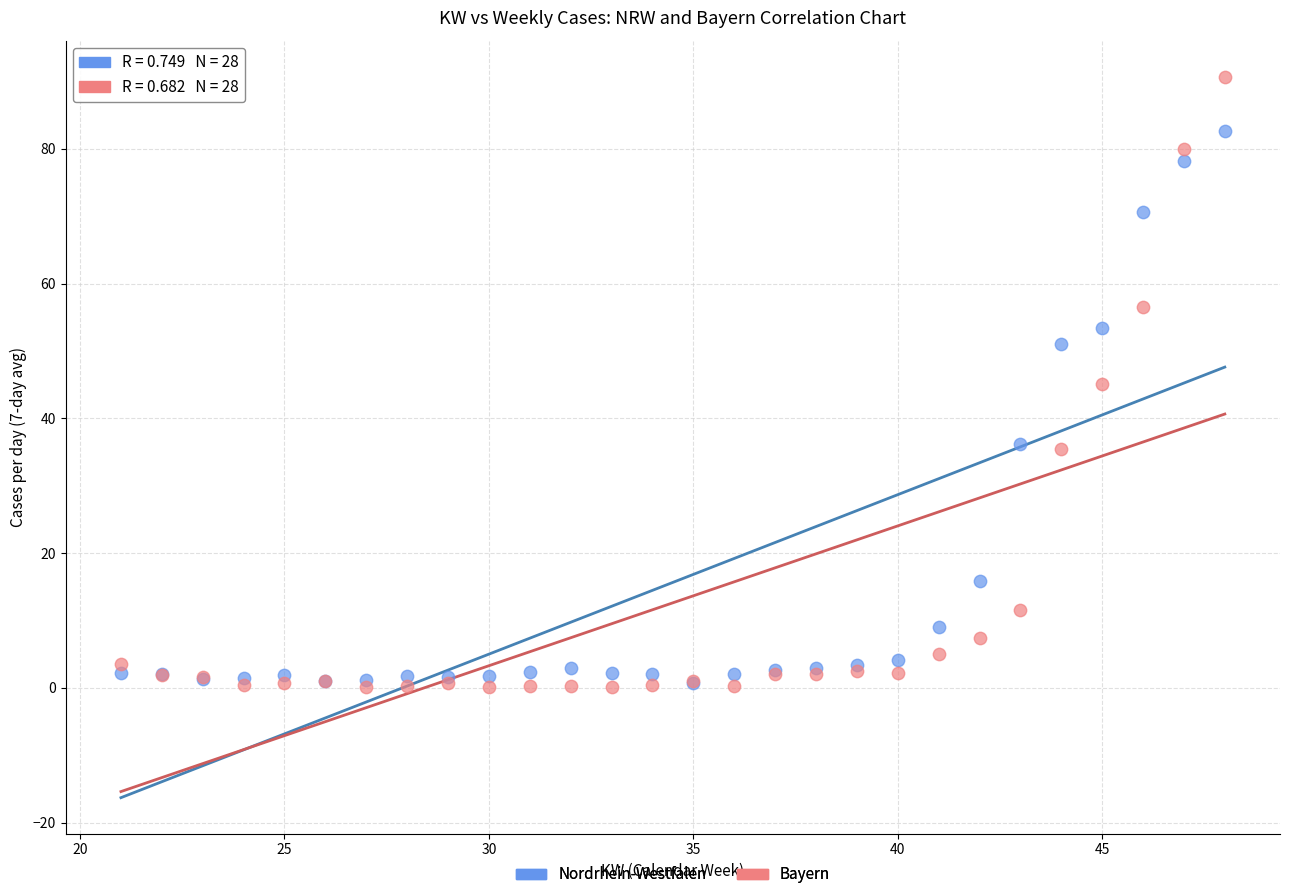

What are all the series names shown in the legend?

Nordrhein-Westfalen, Bayern